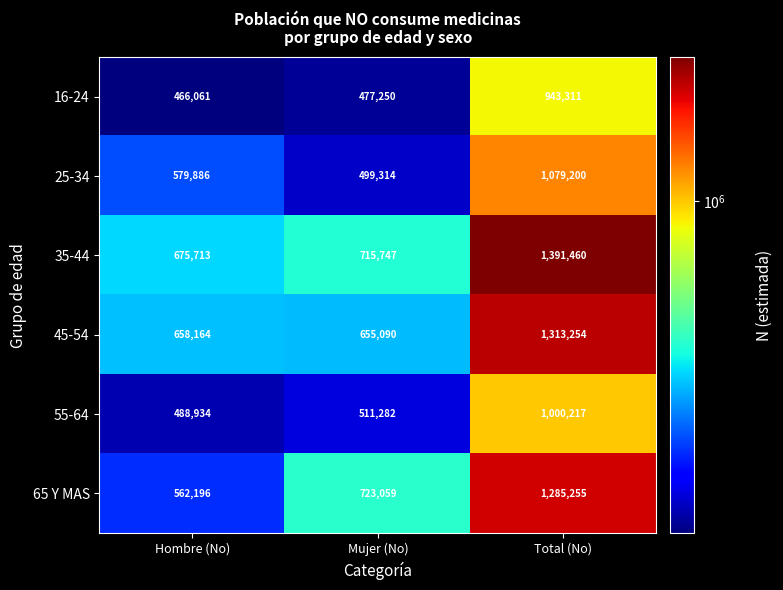

What is the smallest value displayed?

466061